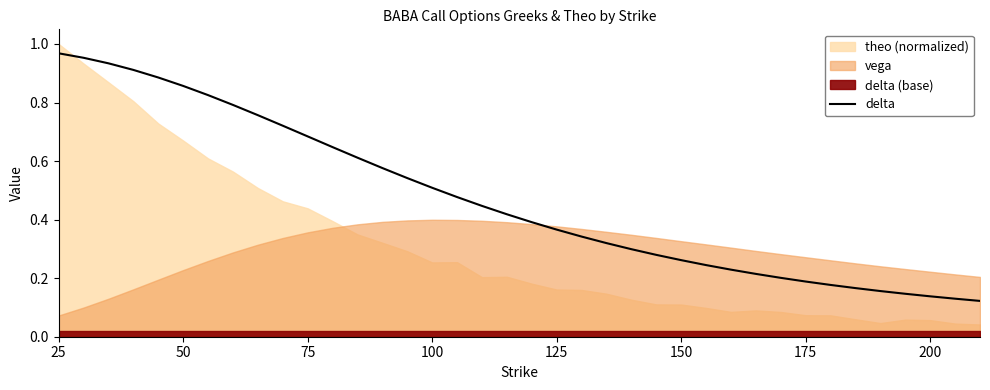

What is the label of the 6th point from the left?

50